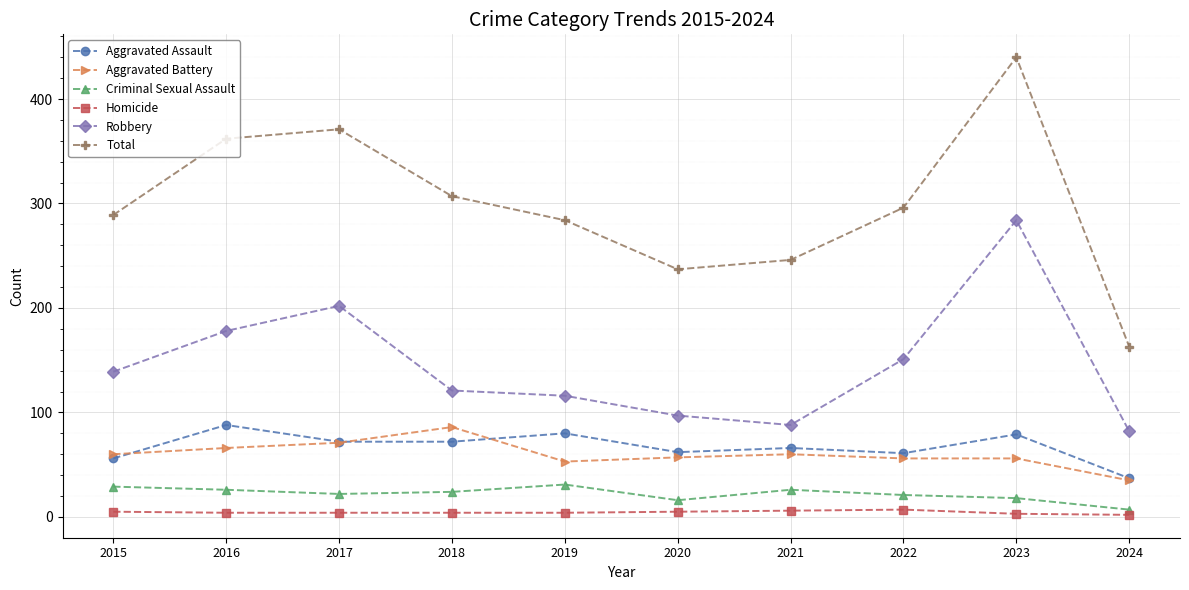

True or false: Criminal Sexual Assault and Aggravated Battery cross at least once.

False